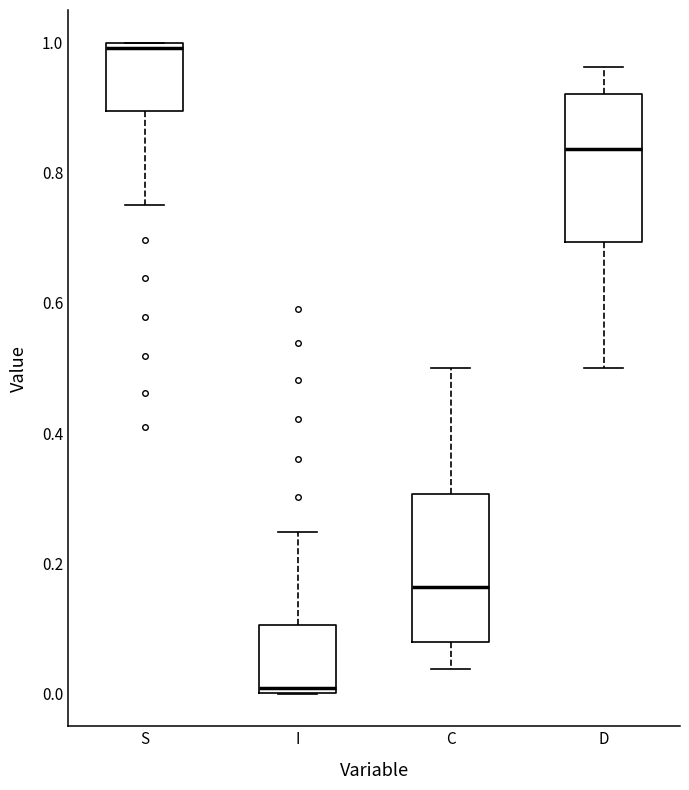

Which box's median line is the highest?

S